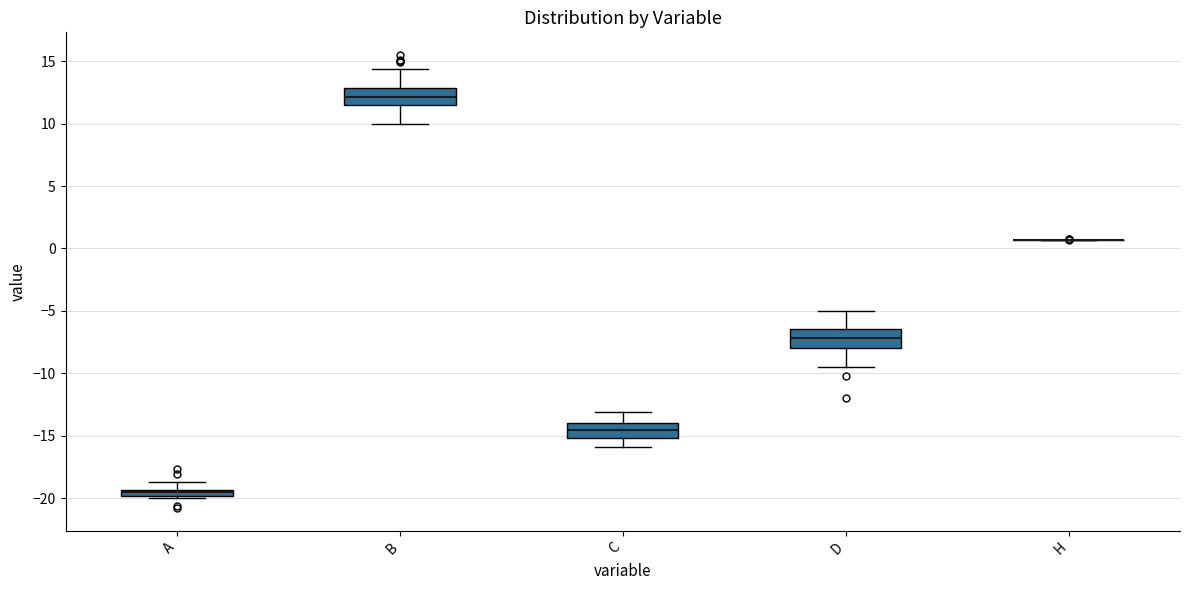

Where does the upper whisker of the box for B end on the y-axis? The values are not printed on the chart, so give them approximately, as read against the axis.

14.5